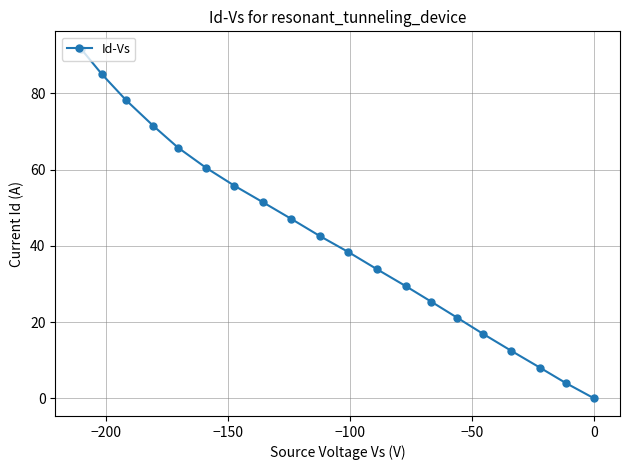

How many lines are shown in the chart?

1